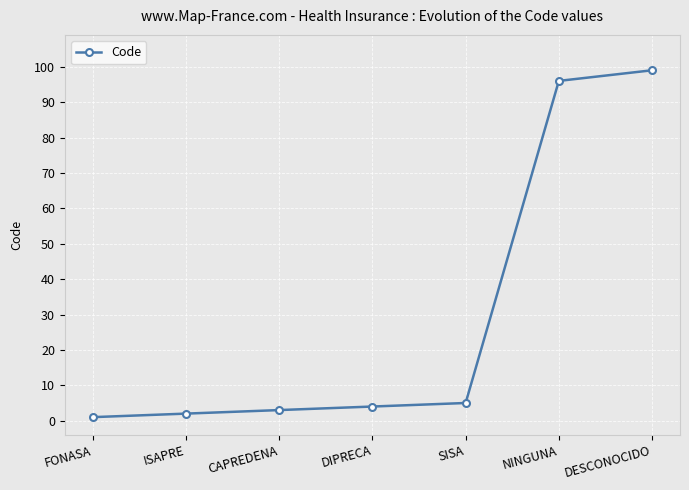

What value does the data have at NINGUNA?

96